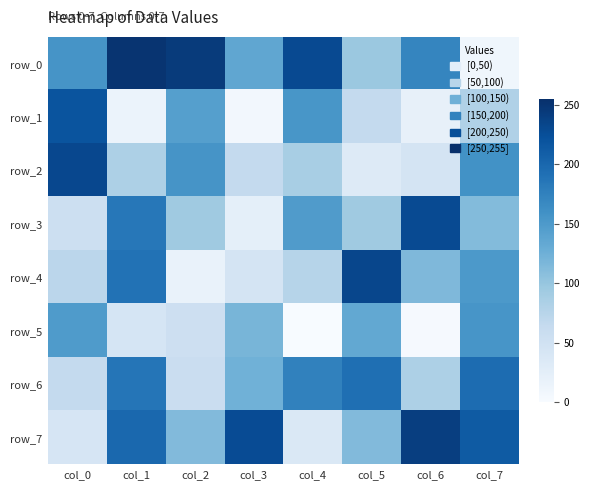

What is the approximate value of row_2 at col_1?

83